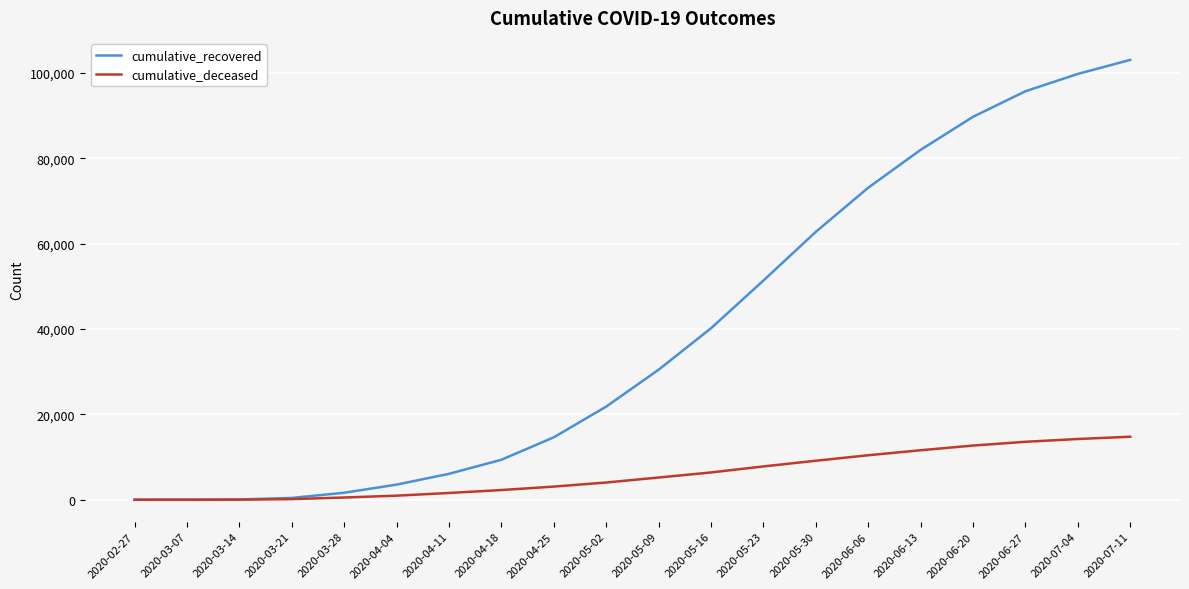

How many lines are shown in the chart?

2